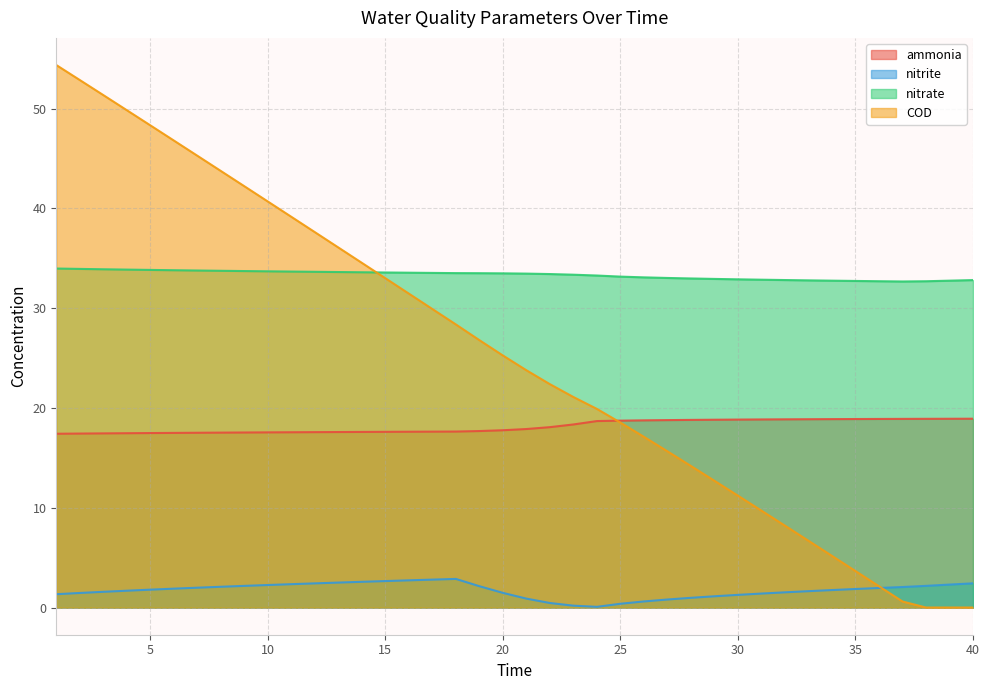

Which series has the largest total across all categories?

nitrate